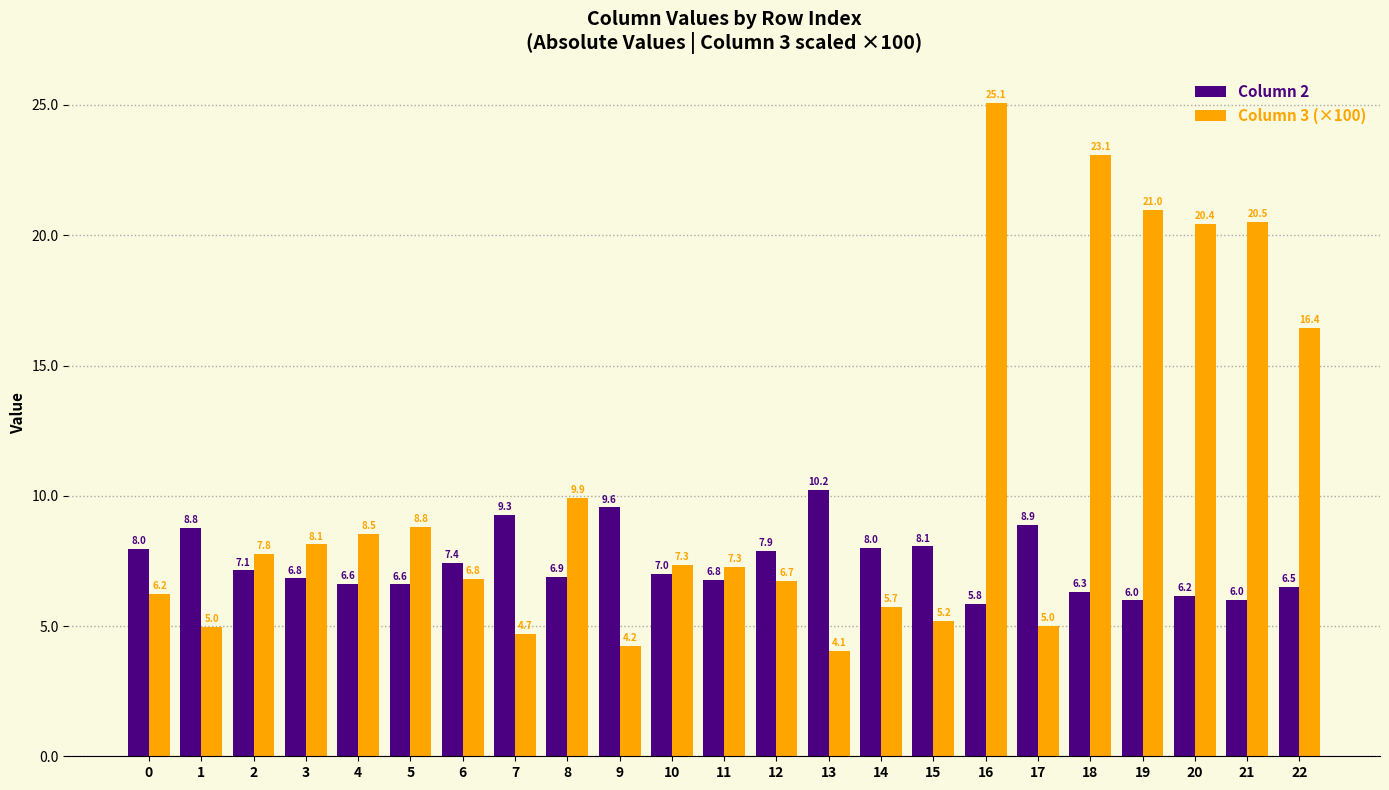

What is the smallest value displayed?

4.1